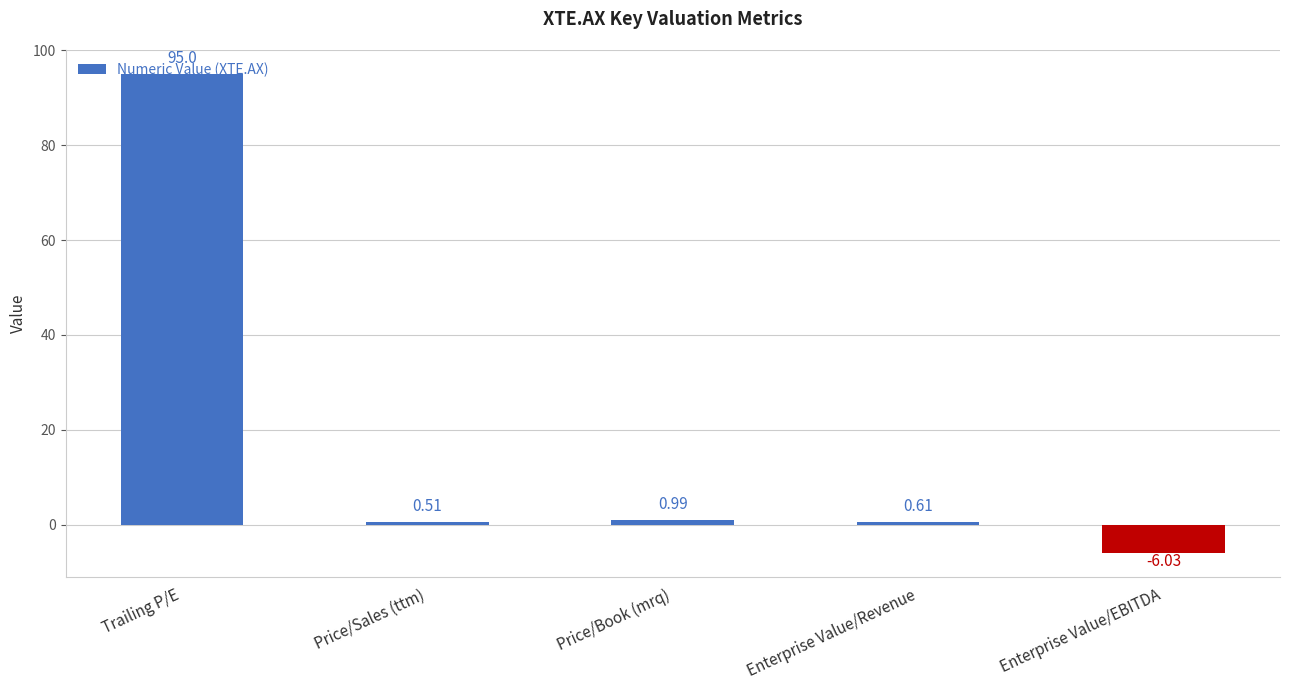

What is the label of the 2nd bar from the right?

Enterprise Value/Revenue